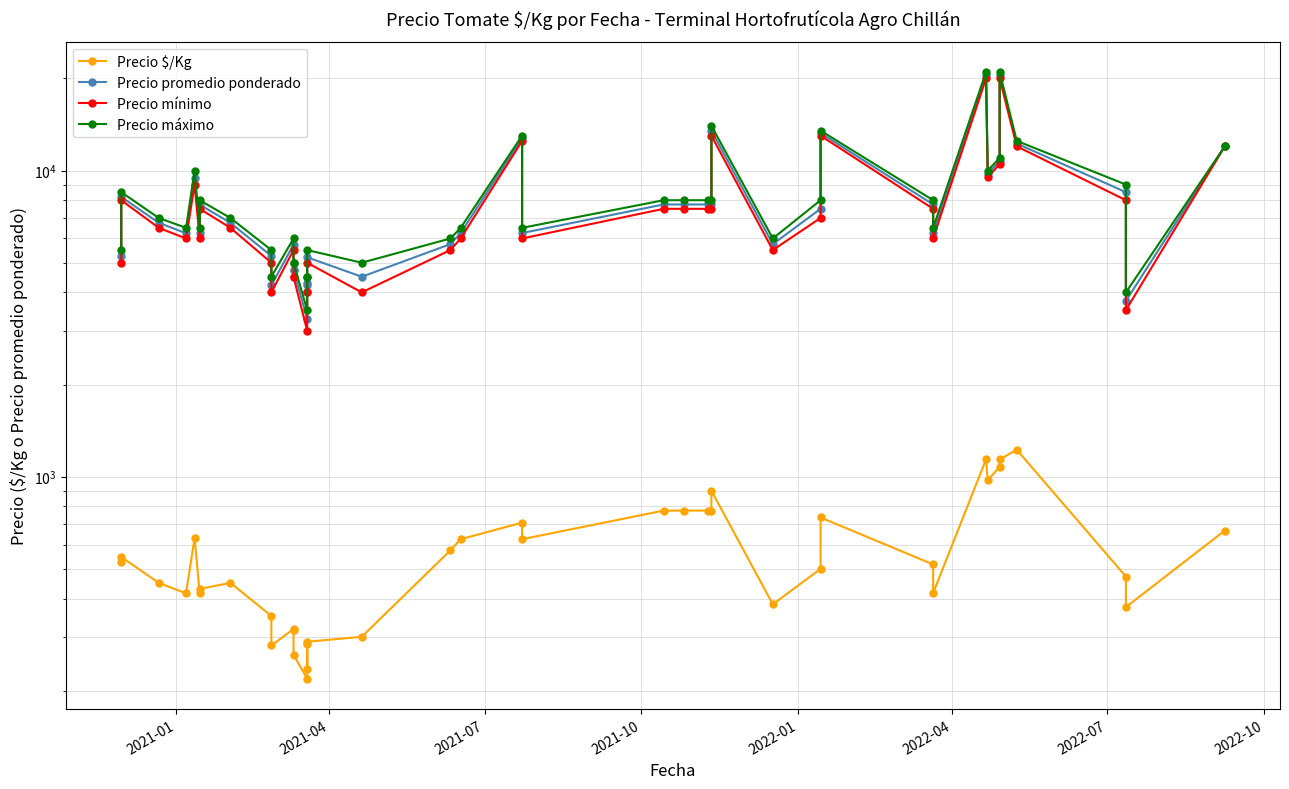

Reading left to right, list all the values displayed in this chart.

Precio $/Kg: 526	547	450	416	631	416	430	450	351	281	318	315	262	219	285	236	289	300	575	625	708	625	775	775	775	775	900	383	500	736	517	417	1139	975	1075	1139	1225	472	375	667
Precio promedio ponderado: 5260	8205	6750	6240	9467	6235	7740	6750	5259	4214	5733	4732	4722	3286	4281	4240	5208	4500	5750	6250	12750	6250	7750	7750	7750	7750	13500	5750	7500	13250	7750	6250	20500	9750	10750	20500	12250	8500	3750	12000
Precio mínimo: 5000	8000	6500	6000	9000	6000	7500	6500	5000	4000	5500	4500	4500	3000	4000	4000	5000	4000	5500	6000	12500	6000	7500	7500	7500	7500	13000	5500	7000	13000	7500	6000	20000	9500	10500	20000	12000	8000	3500	12000
Precio máximo: 5500	8500	7000	6500	10000	6500	8000	7000	5500	4500	6000	5000	5000	3500	4500	4500	5500	5000	6000	6500	13000	6500	8000	8000	8000	8000	14000	6000	8000	13500	8000	6500	21000	10000	11000	21000	12500	9000	4000	12000